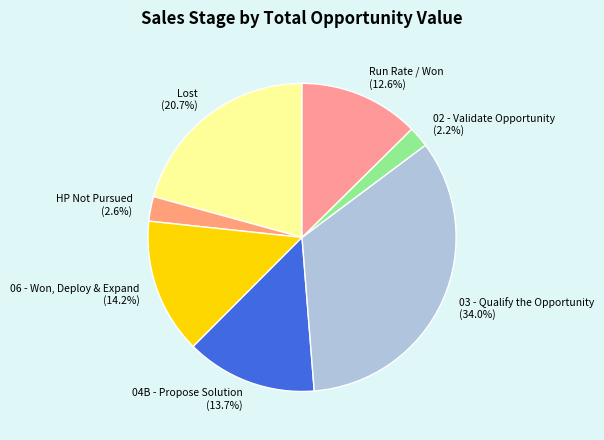

Which category has the biggest portion of the pie?

03 - Qualify the Opportunity